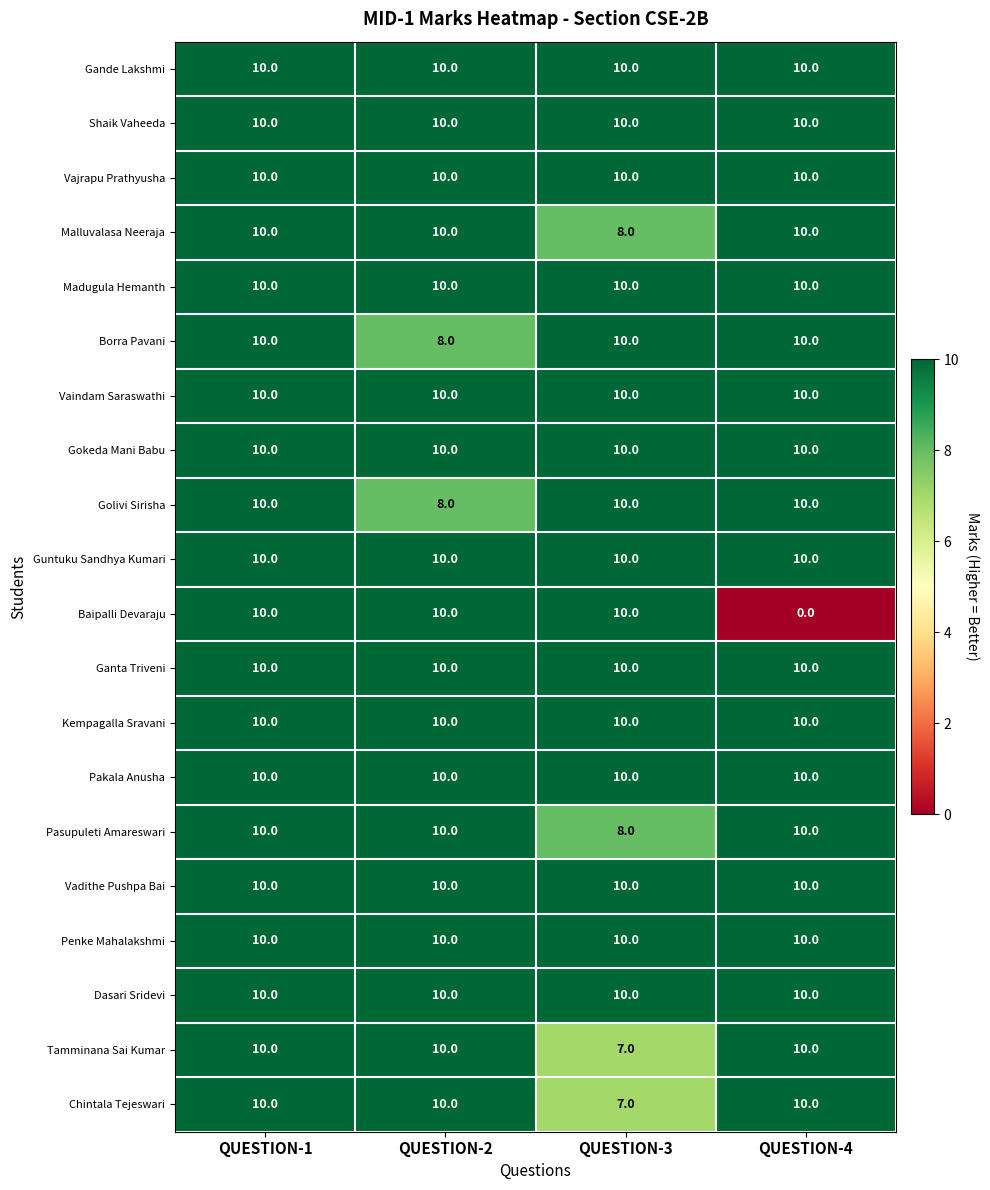

Which series has the largest range (max minus min)?

Baipalli Devaraju